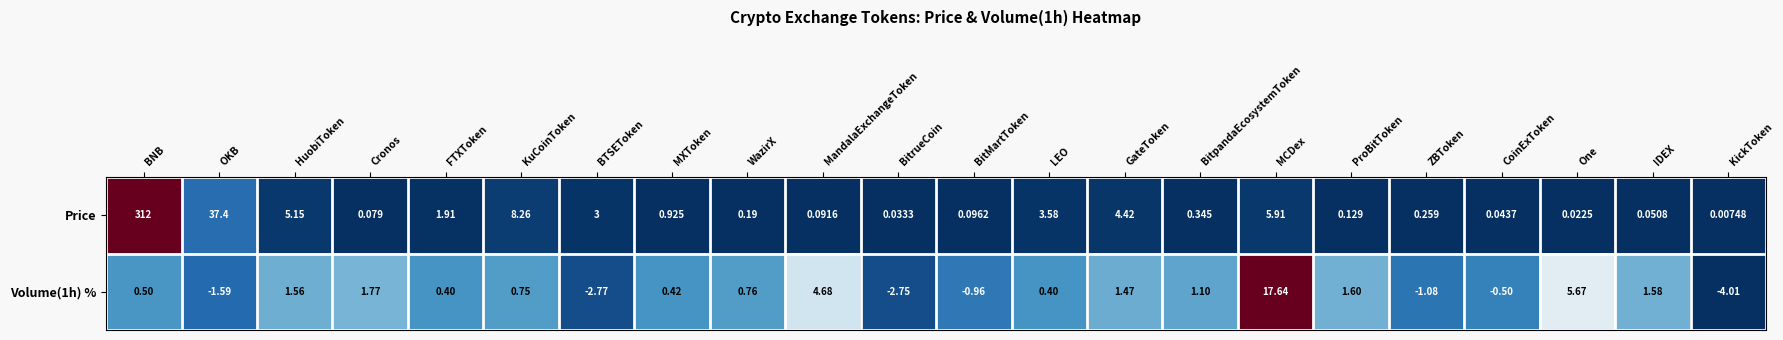

At which category is the sum across all series the highest?

BNB